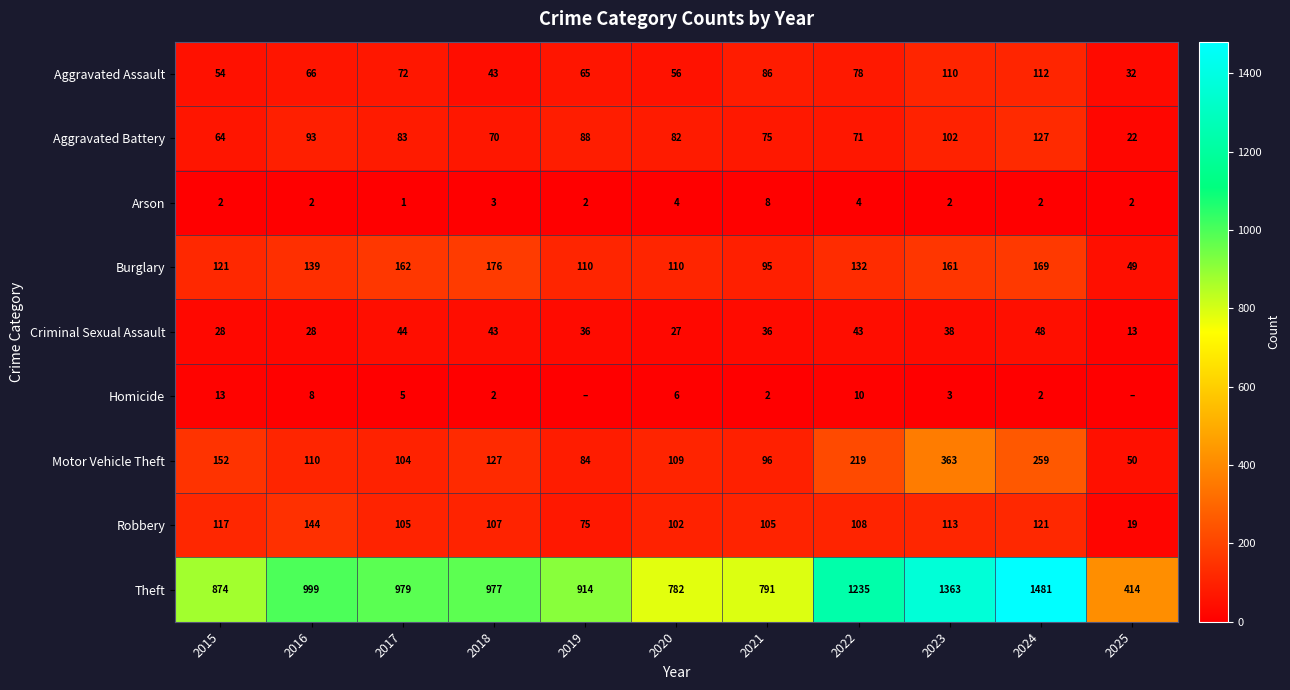

What is the highest value of the Theft series?

1481